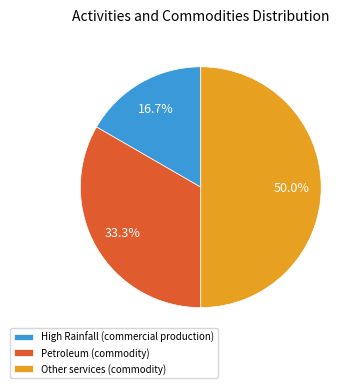

What portion of the pie excludes High Rainfall (commercial production)?

83.3%